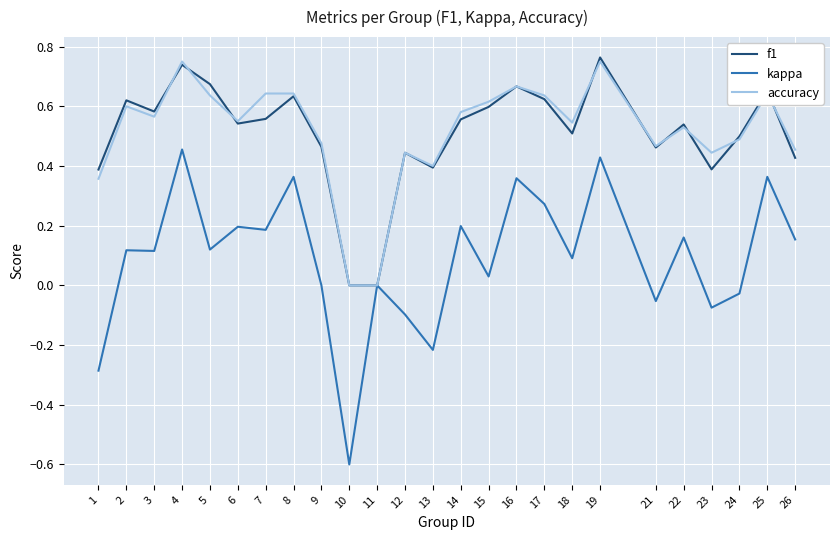

How many interior local peaks does the f1 series have?

8